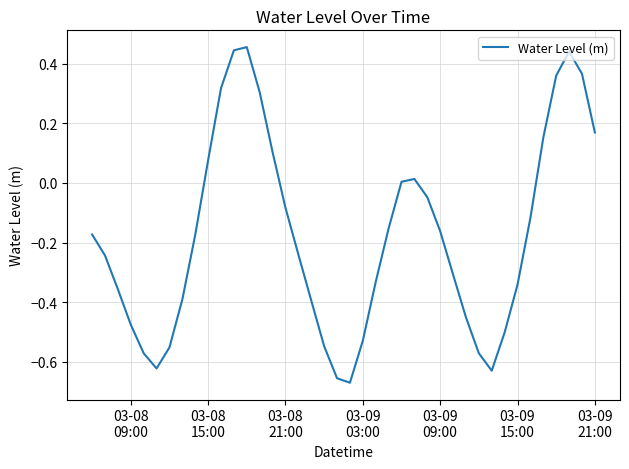

What is the difference between the maximum and minimum values?

1.1